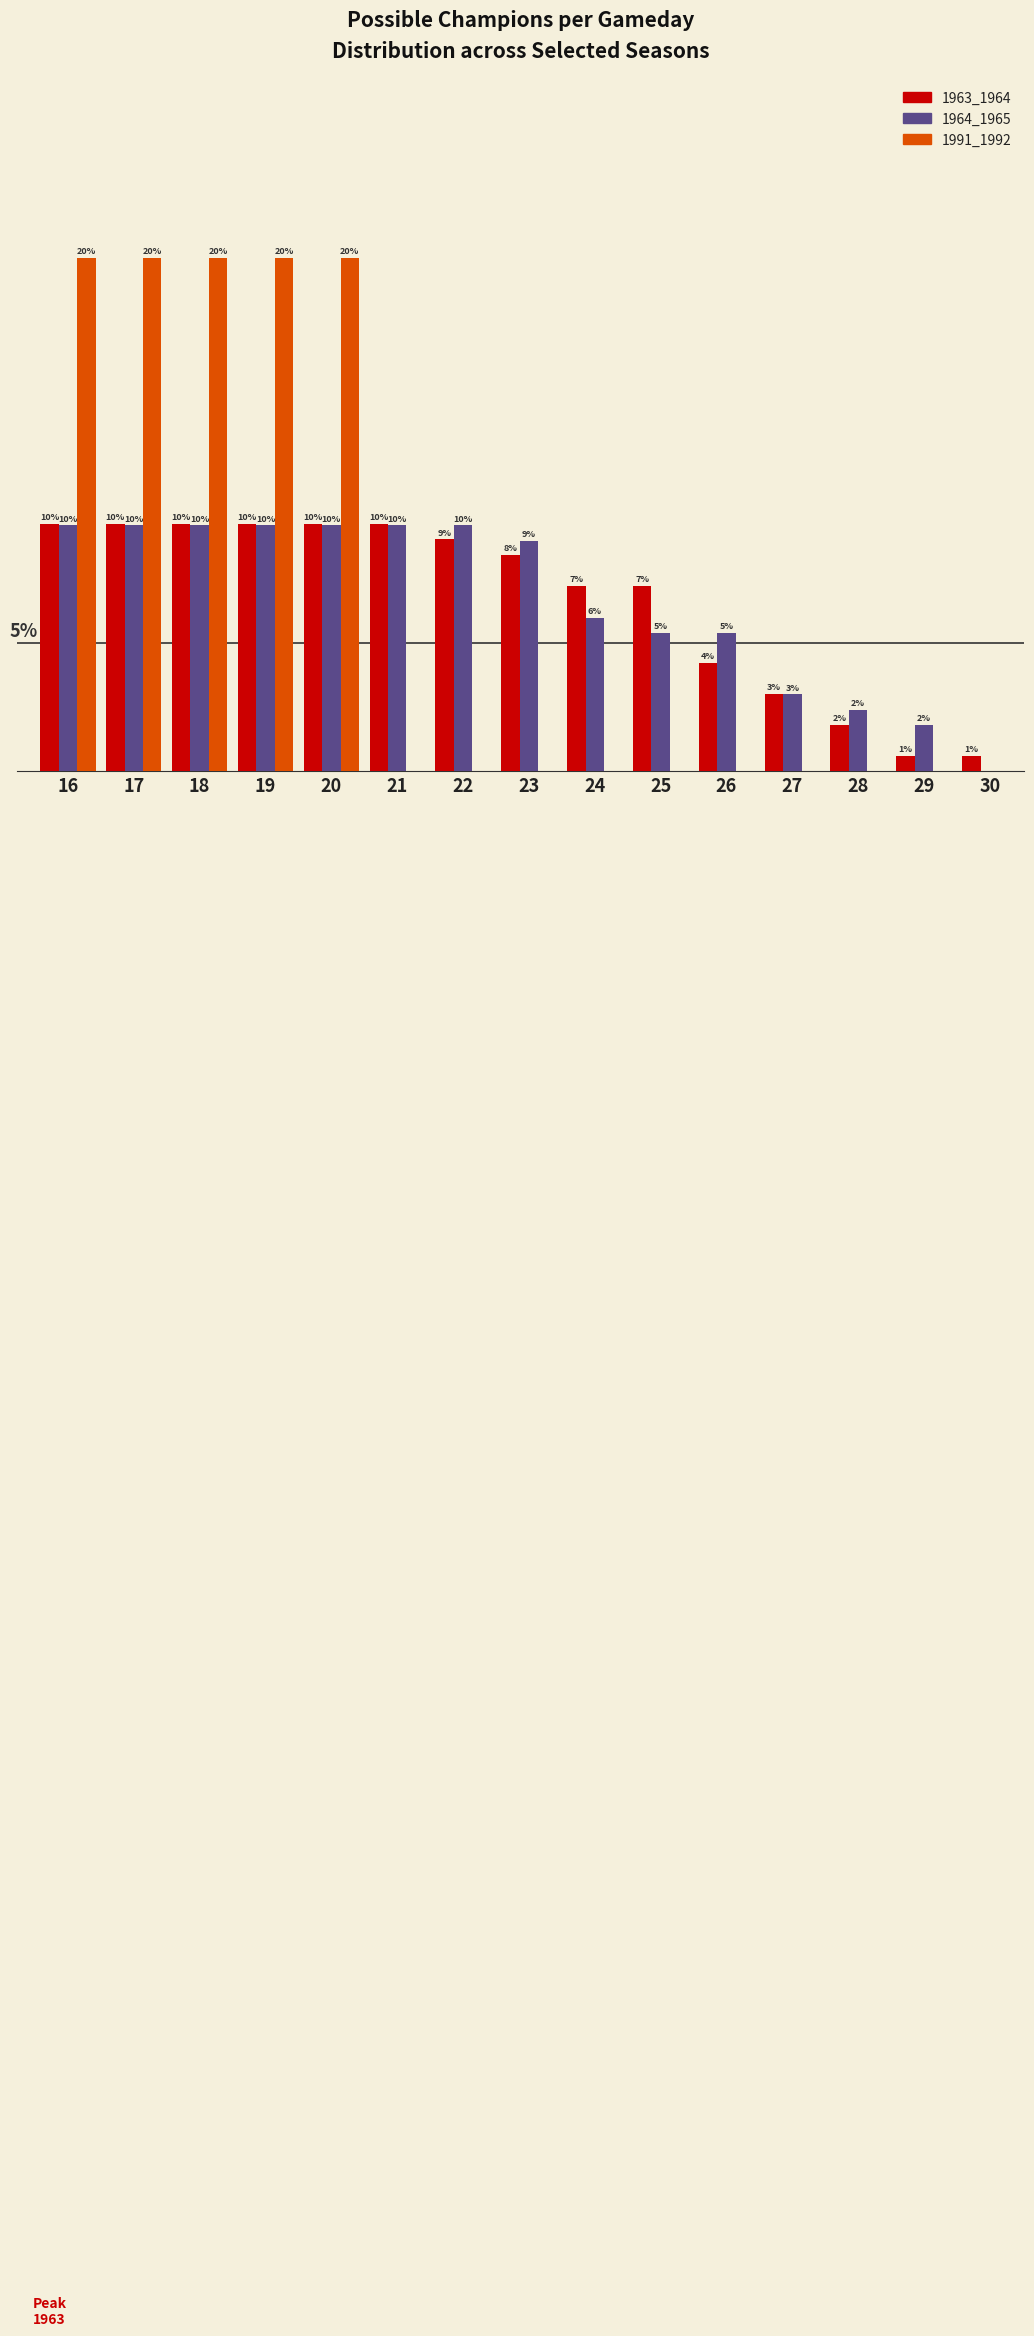

Are the bars grouped side by side (vs. stacked)?

Yes